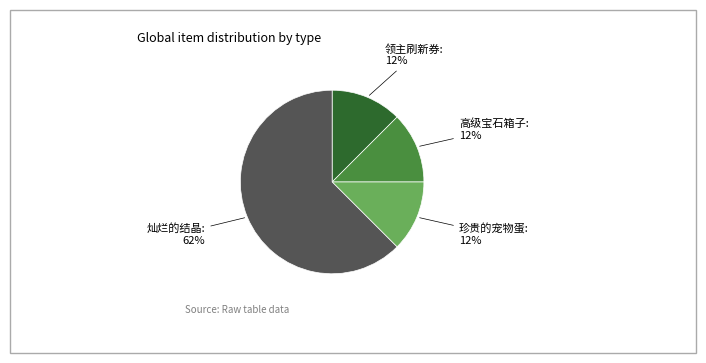

Is the sum of 领主刷新券 and 珍贵的宠物蛋 greater than half?

No